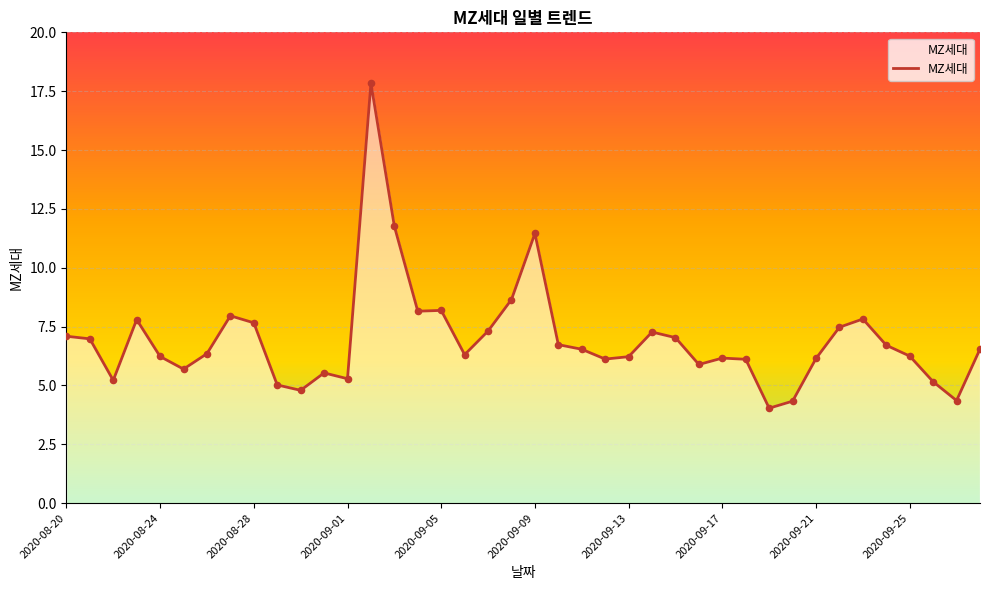

What is the minimum value shown in the chart?

4.0